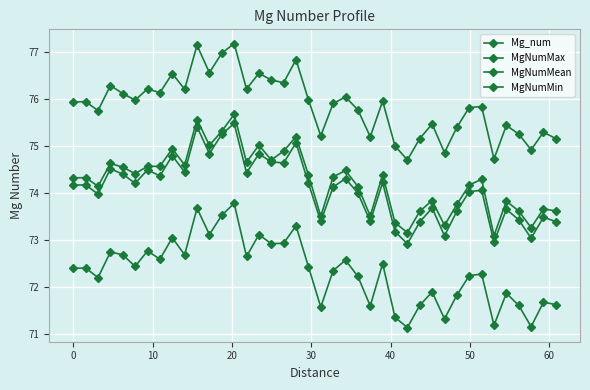

Which series has the largest total across all categories?

MgNumMax